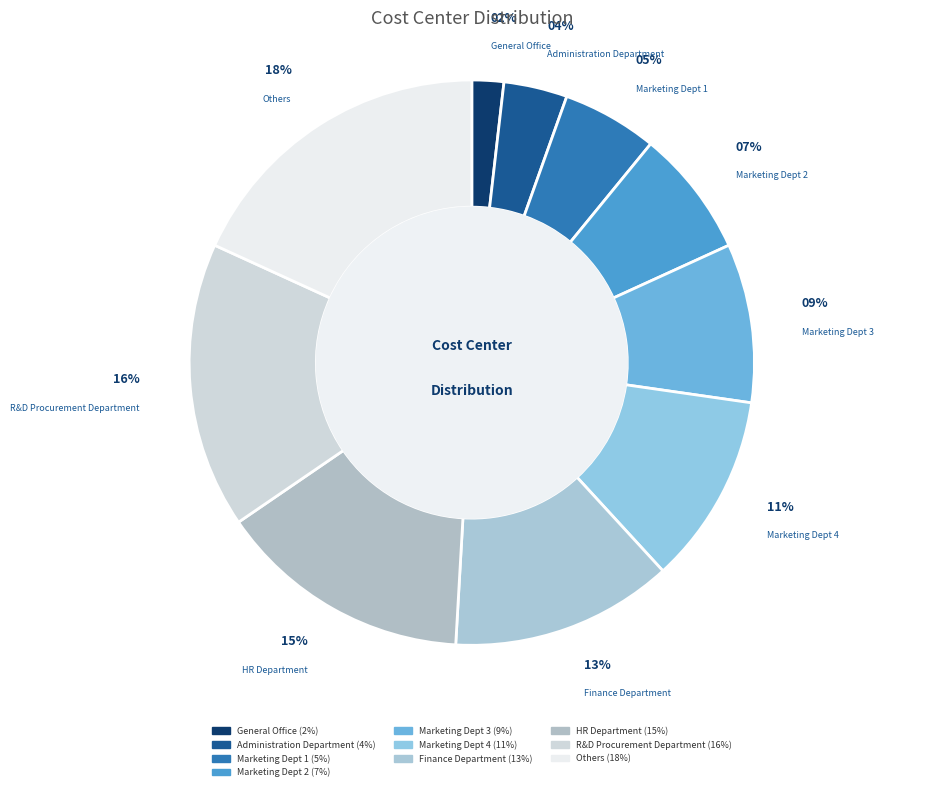

Approximately how many times larger is the value at Administration Department compared to Marketing Dept 3?

0.4